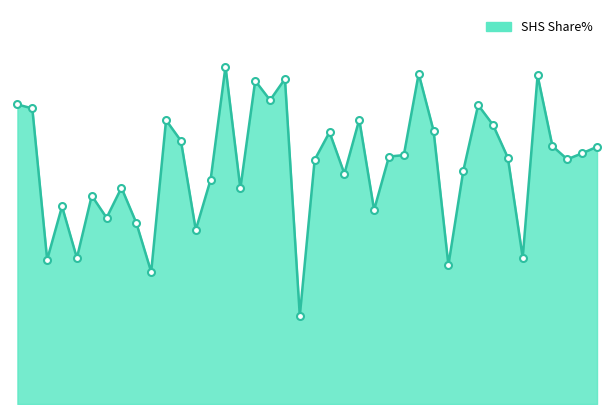

Does the chart display data point markers on the line(s)?

No